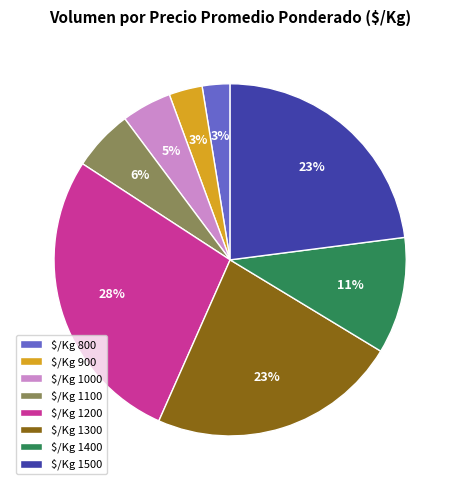

How many segments does this pie chart have?

8